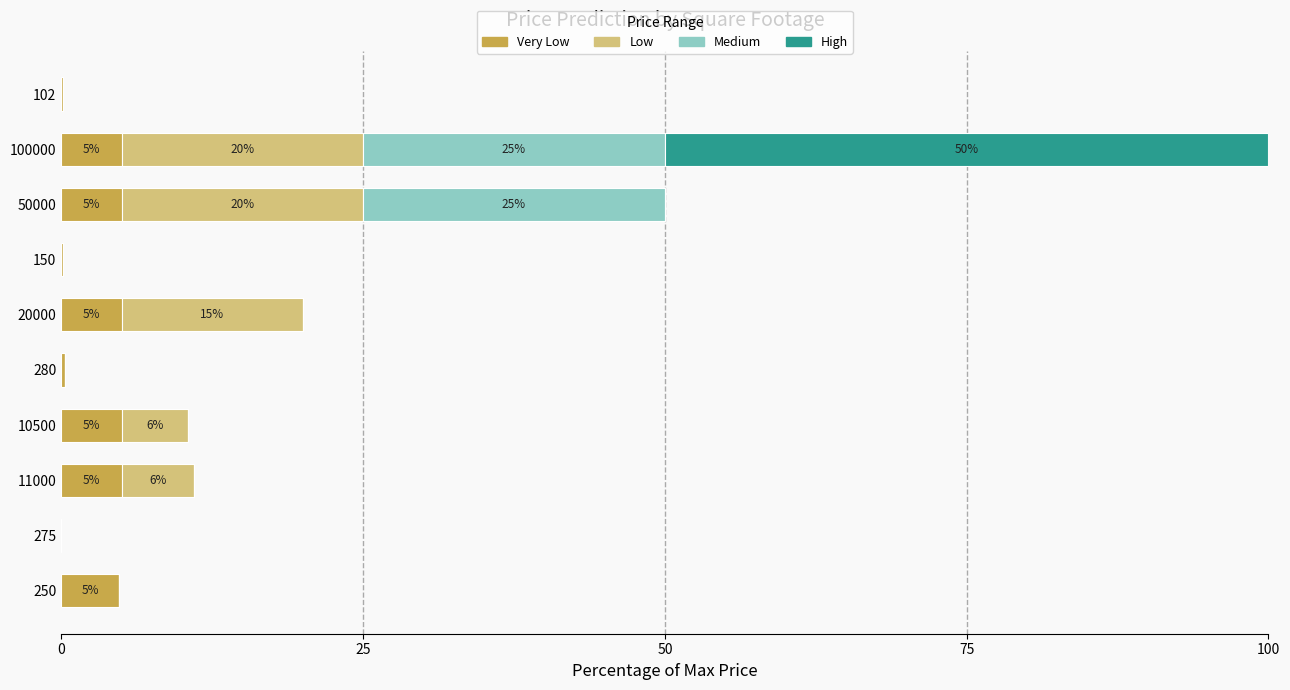

What is the difference between the maximum and minimum values in the Medium series?

25.0